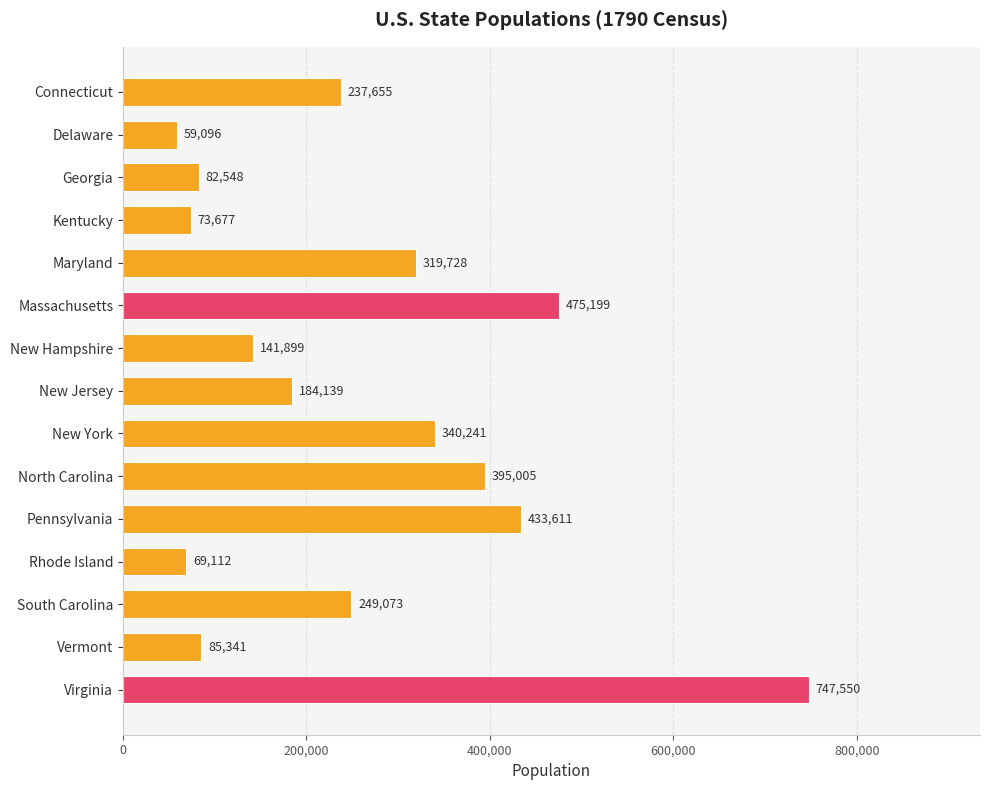

What is the approximate value at Vermont, to the nearest 50?

85350